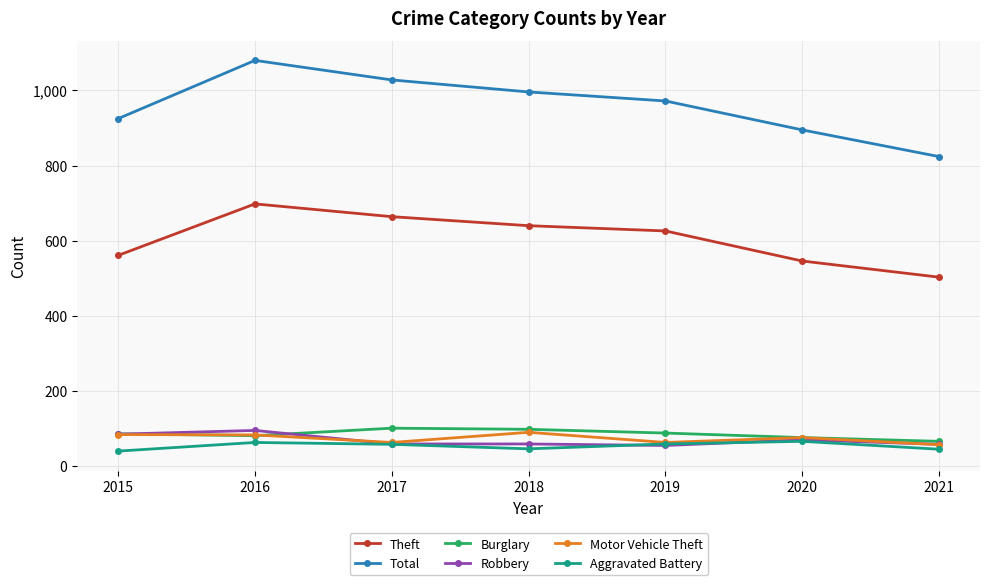

Is it true that Total equals 1379 at 2021?

False